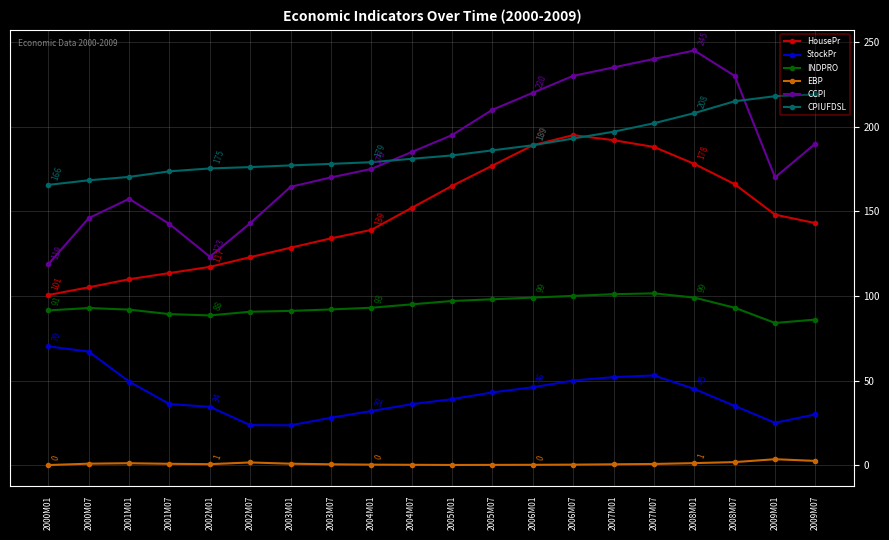

True or false: INDPRO has a value of 90.6 at 2002M07.

True